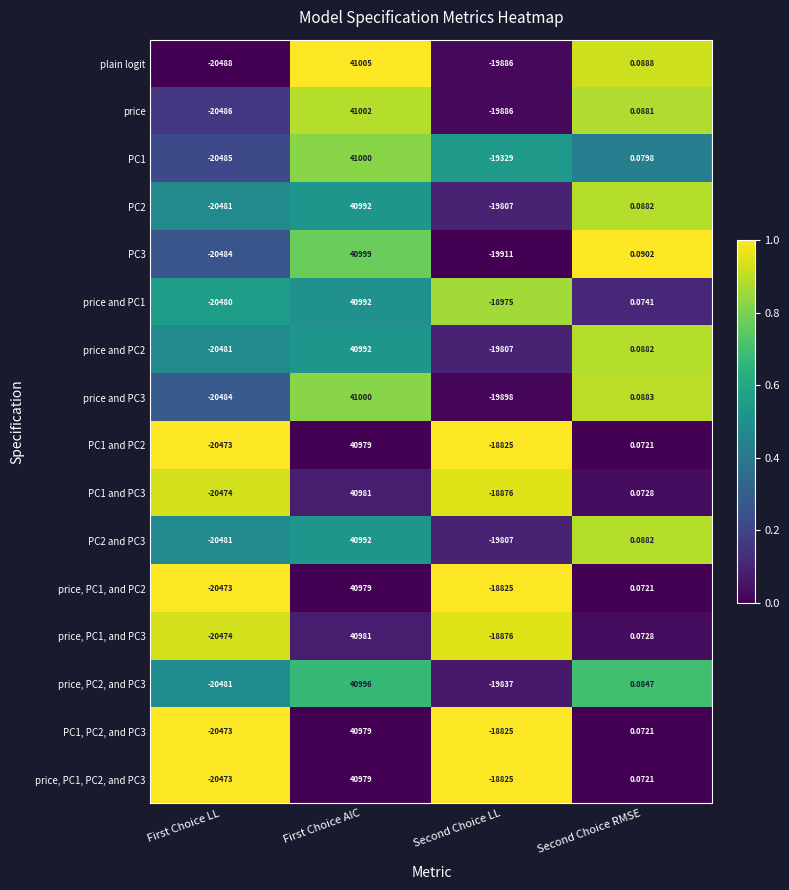

Where is price nearest to the value 10258?

Second Choice RMSE